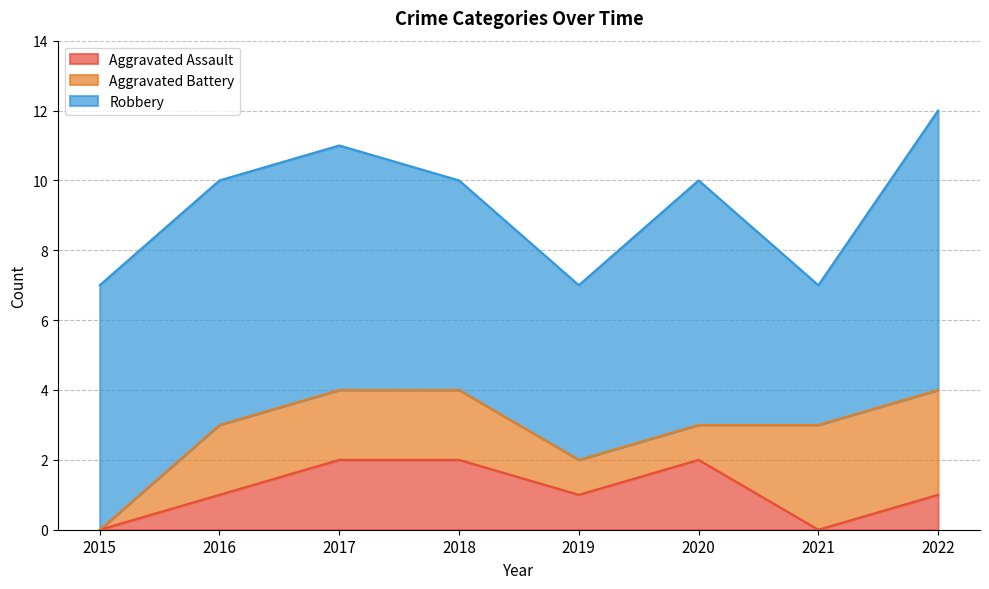

What is the spread (max minus min) of values at 2018?

4